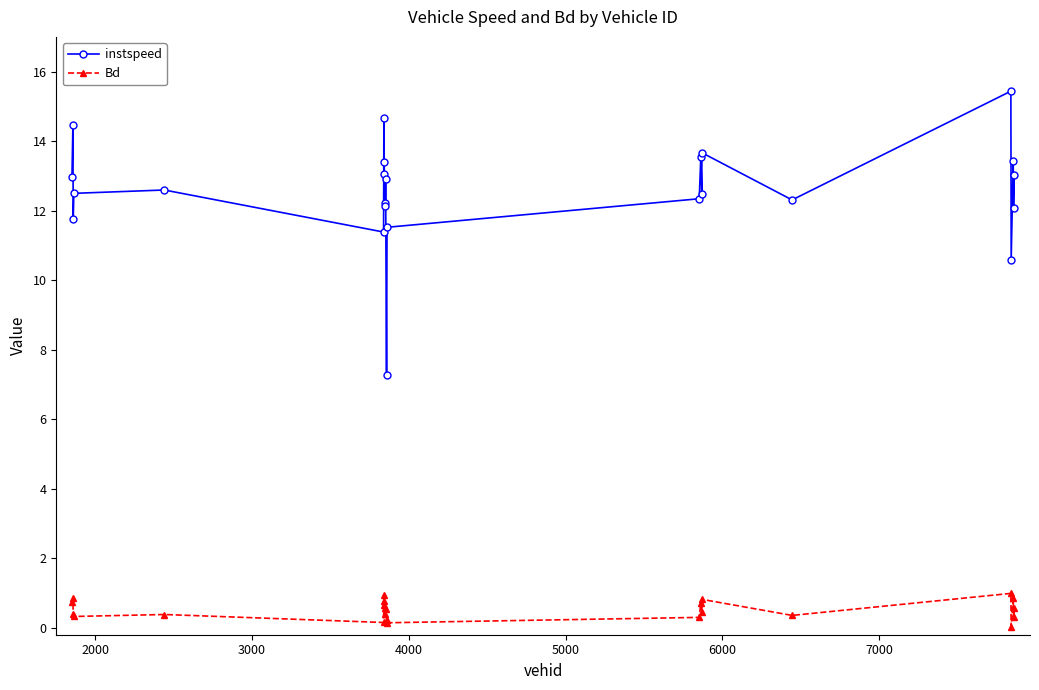

True or false: instspeed and Bd cross at least once.

False